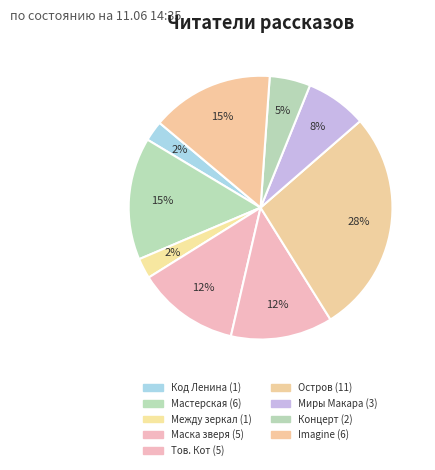

How many slices are in this pie chart?

9